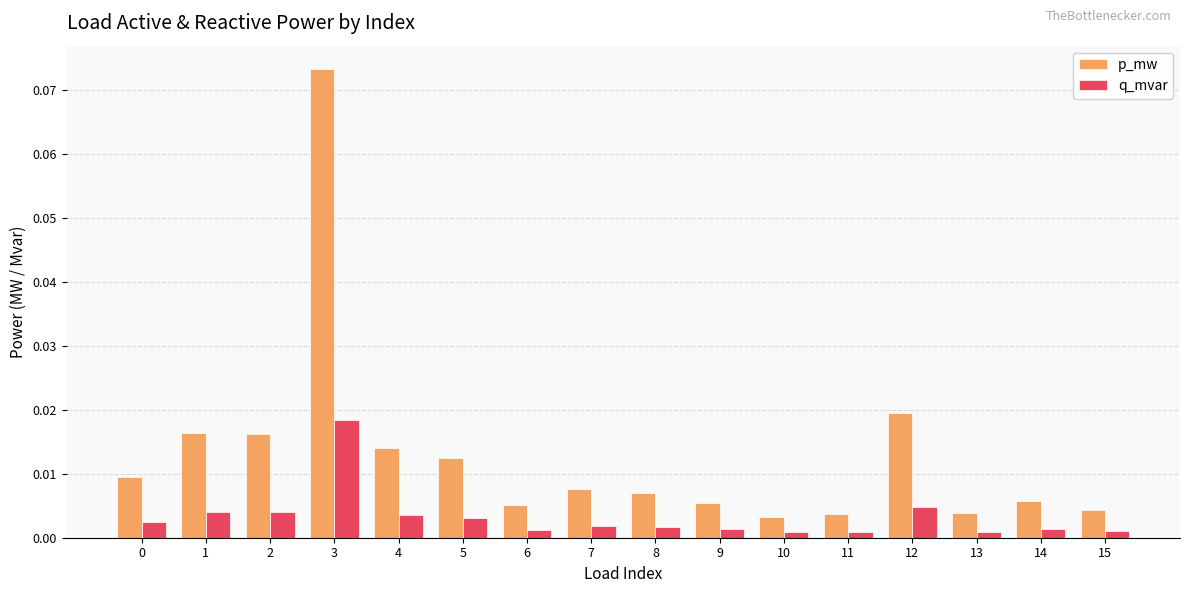

Is the value of q_mvar at 4 greater than the value of p_mw at 3?

No